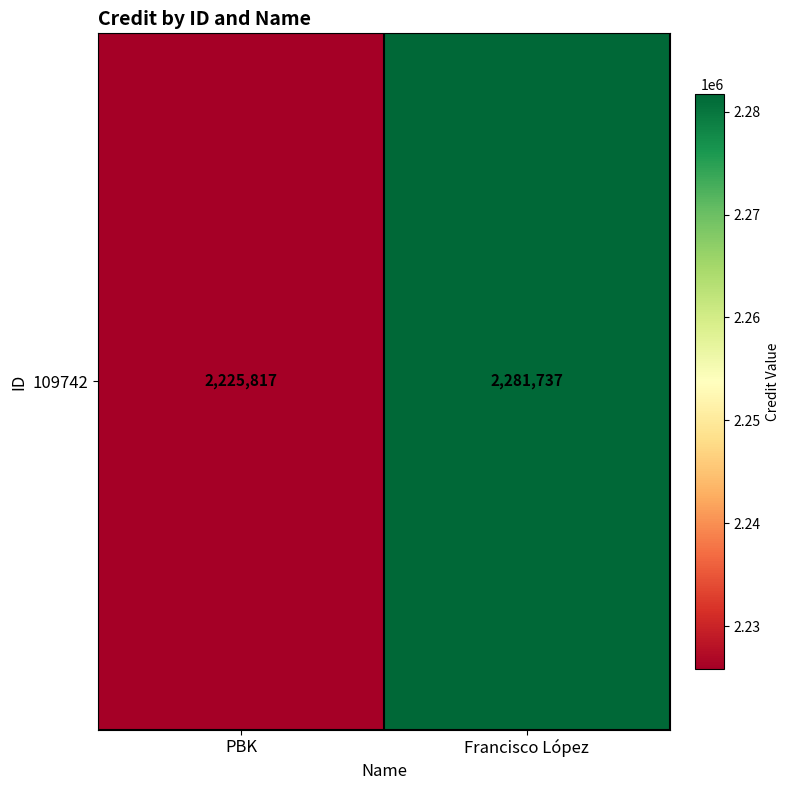

Reading left to right, extract all data points from this chart.

2225817	2281737